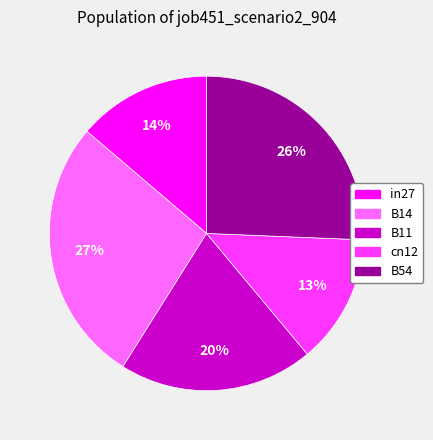

How many slices are in this pie chart?

5